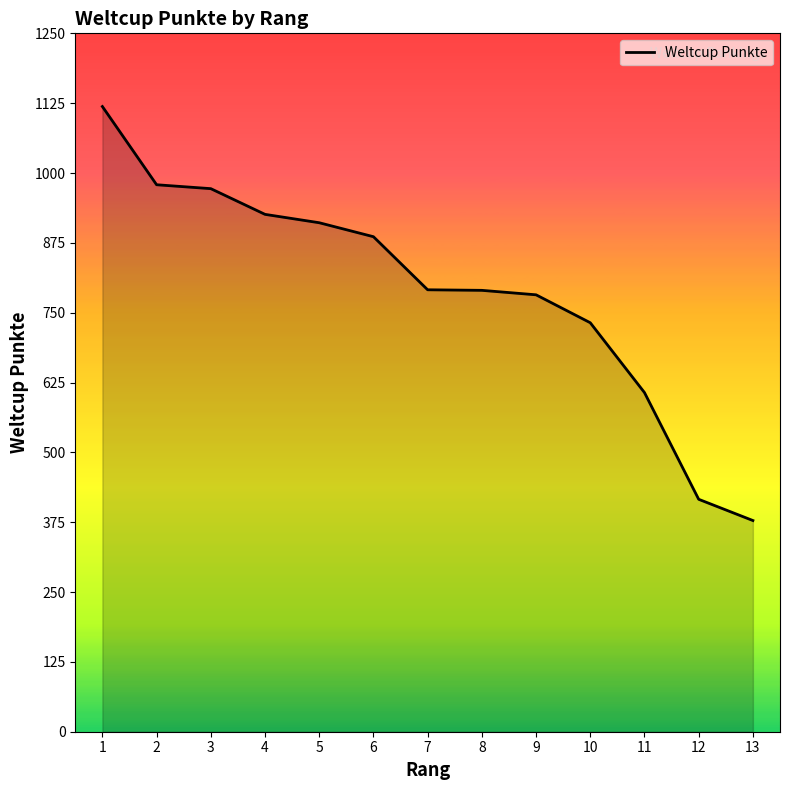

Between 7 and 6, which is larger?

6